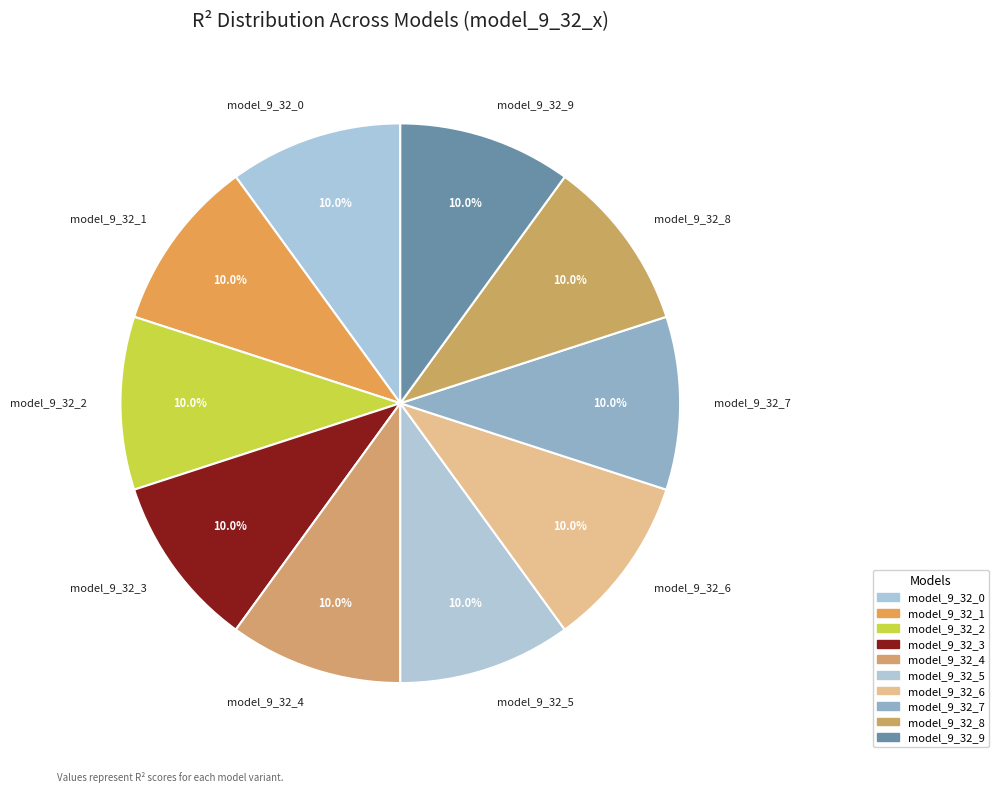

How many slices are in this pie chart?

10